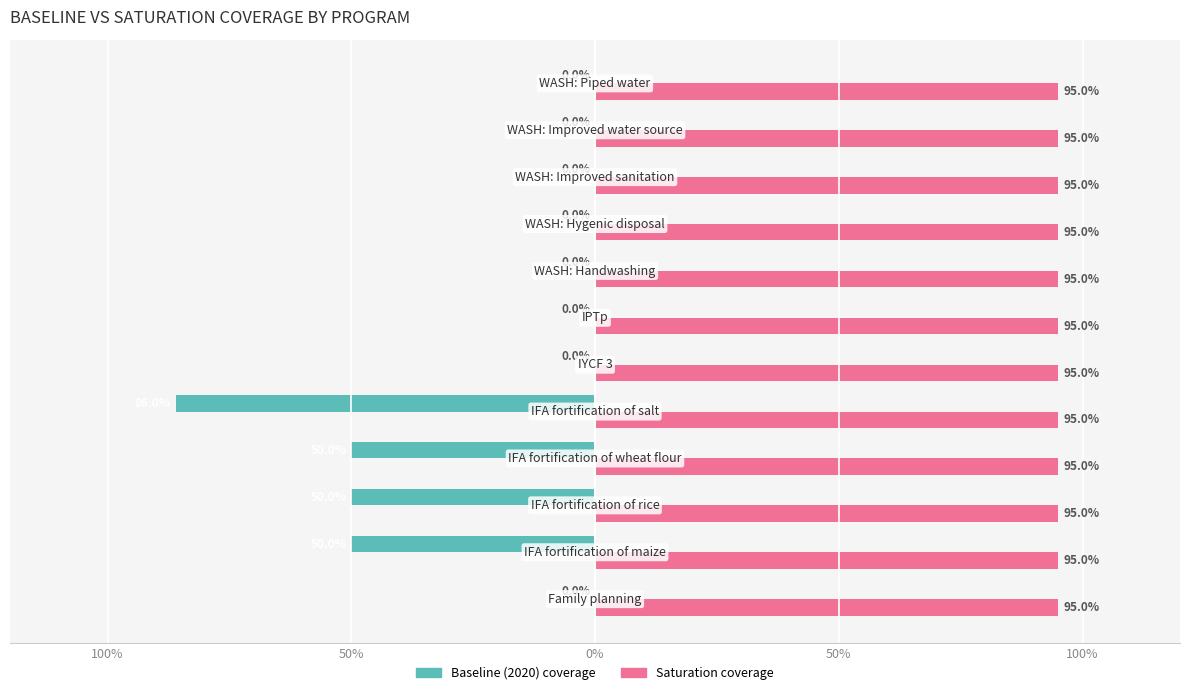

Which series has the largest total across all categories?

Saturation coverage